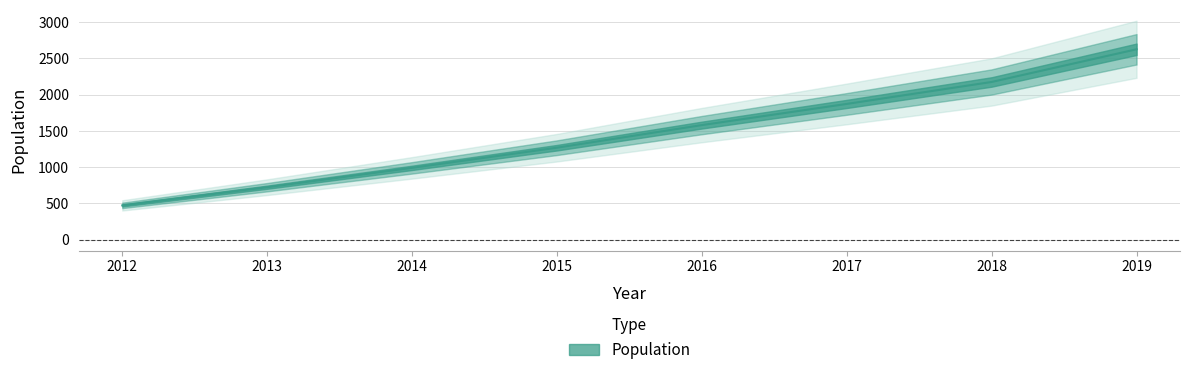

Rank the categories by value from lowest to highest.

2012, 2013, 2014, 2015, 2016, 2017, 2018, 2019